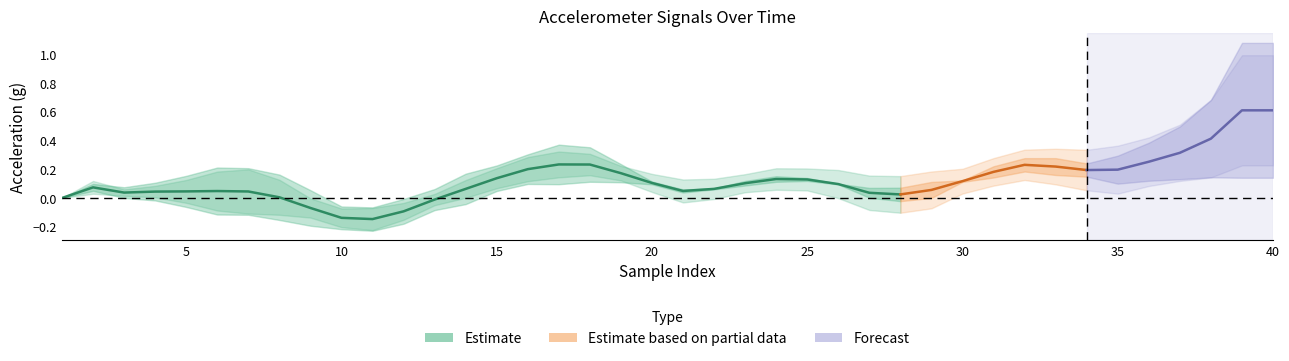

Does the chart have visible grid lines?

No